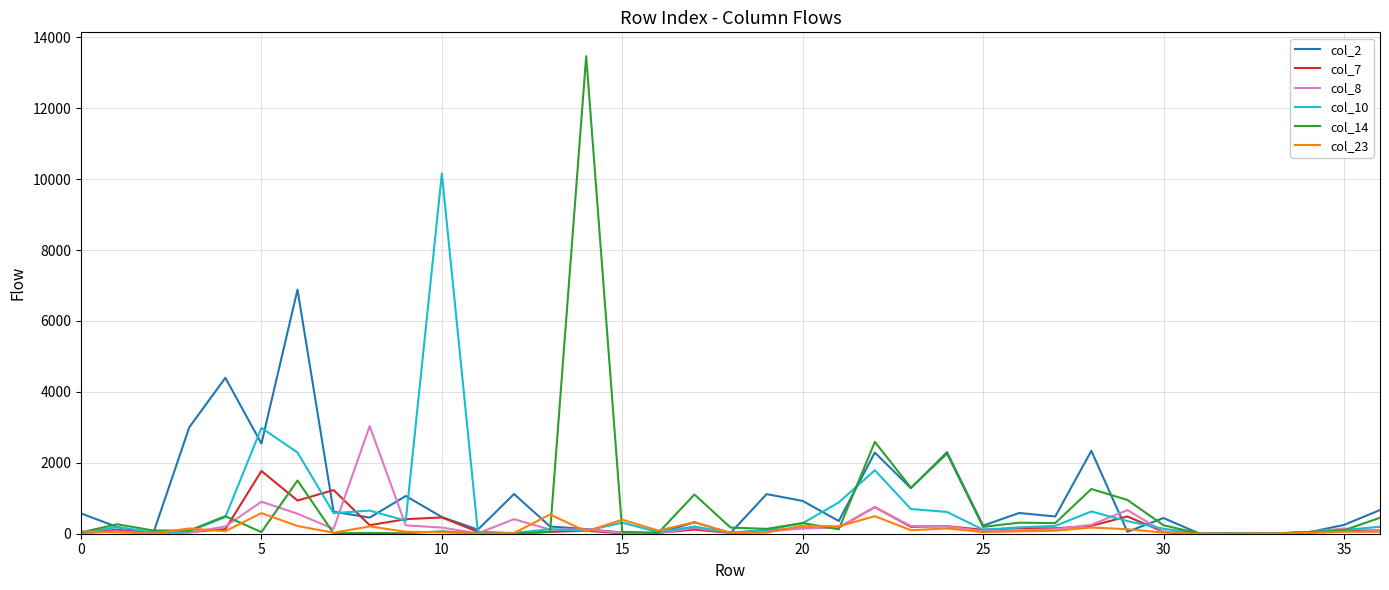

What is the greatest value displayed?

13468